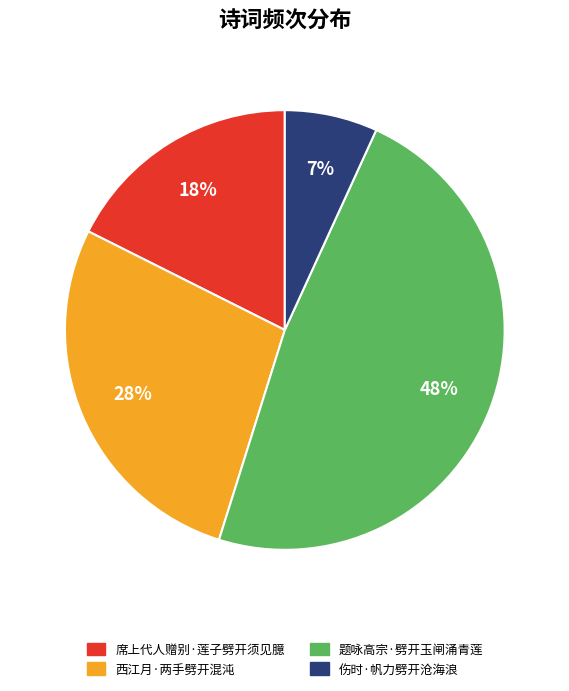

Is there a majority slice in this chart?

No